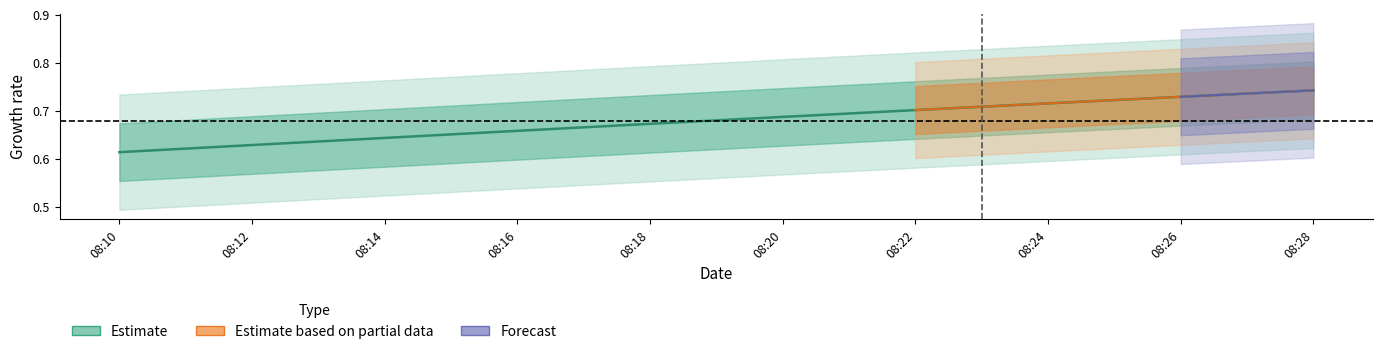

How many lines are shown in the chart?

1